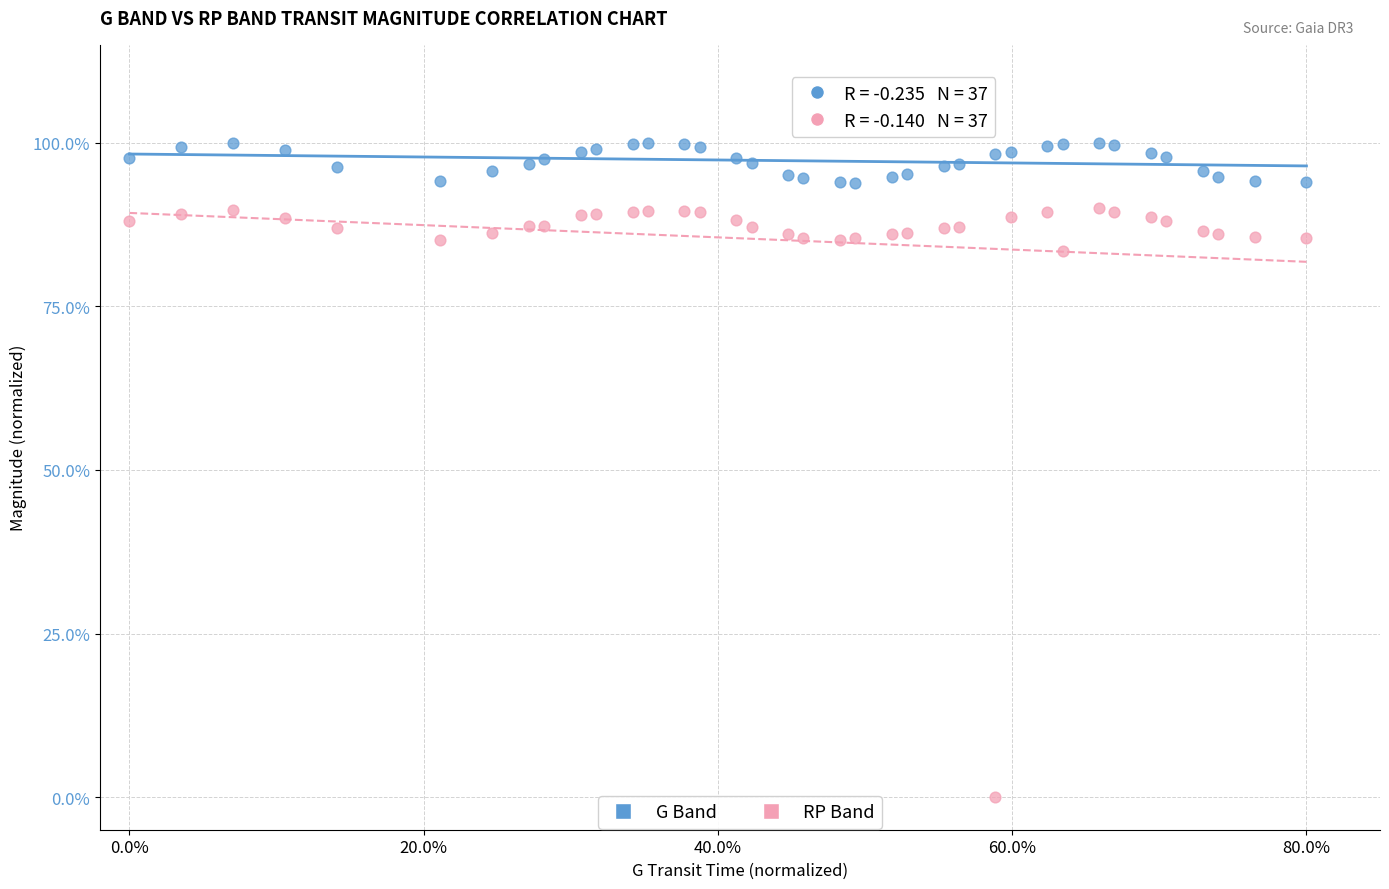

Which series has the widest spread of Y values?

RP Band